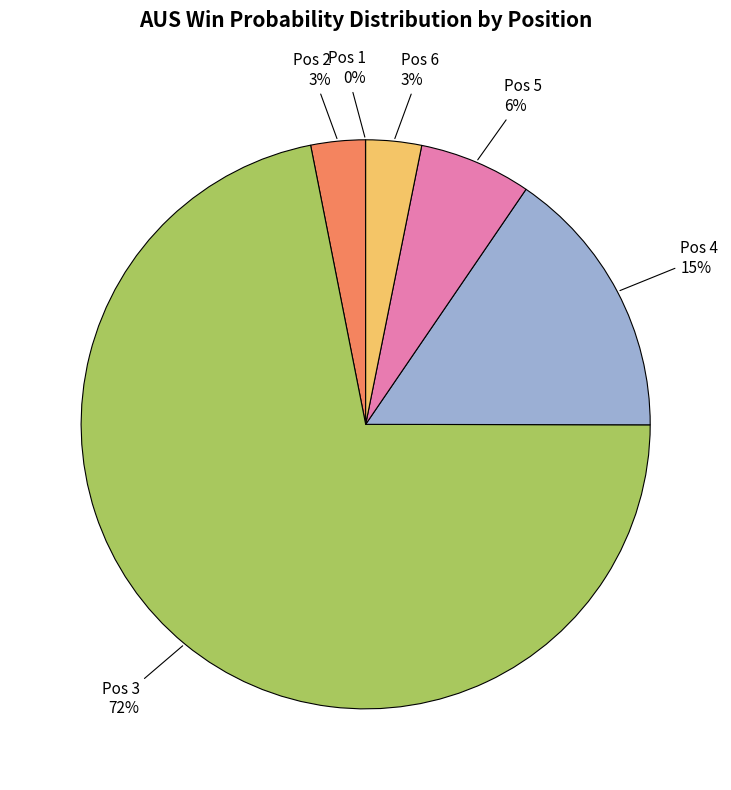

To the nearest percent, what is the average slice percentage?

17%